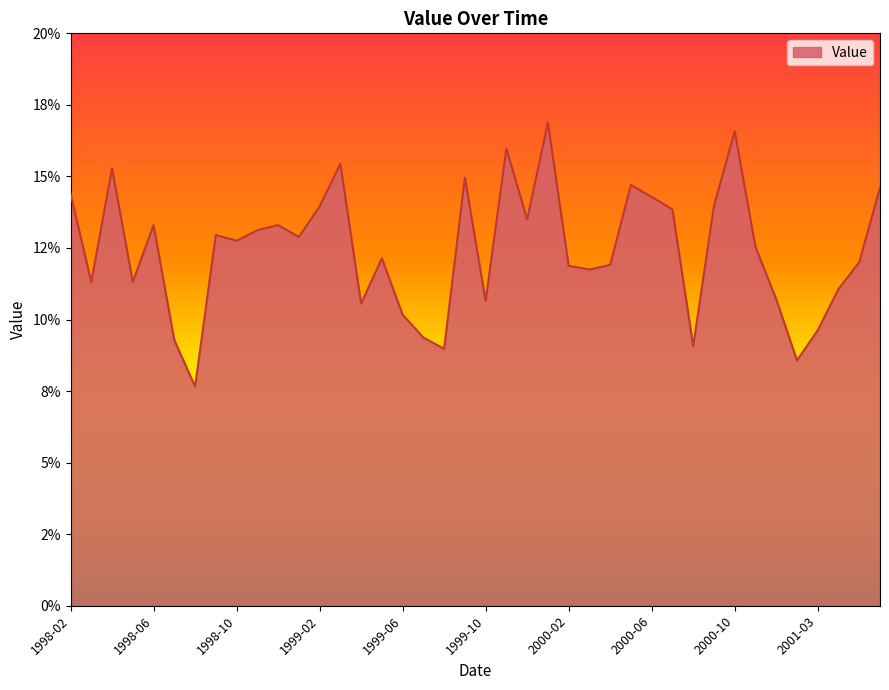

Does the chart display data point markers on the line(s)?

No